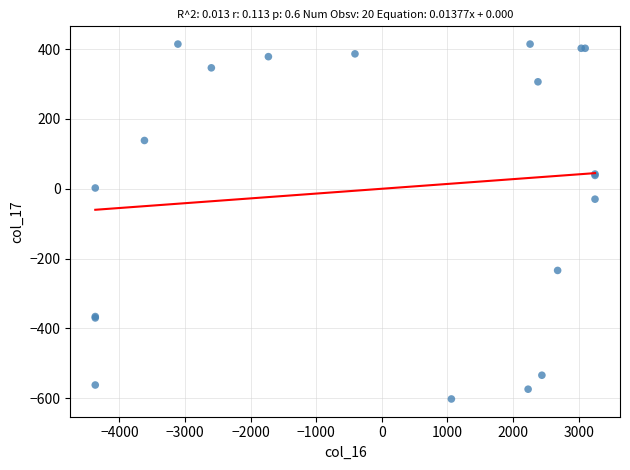

What Y value in the scatter plot is closest to -93?

-29.8